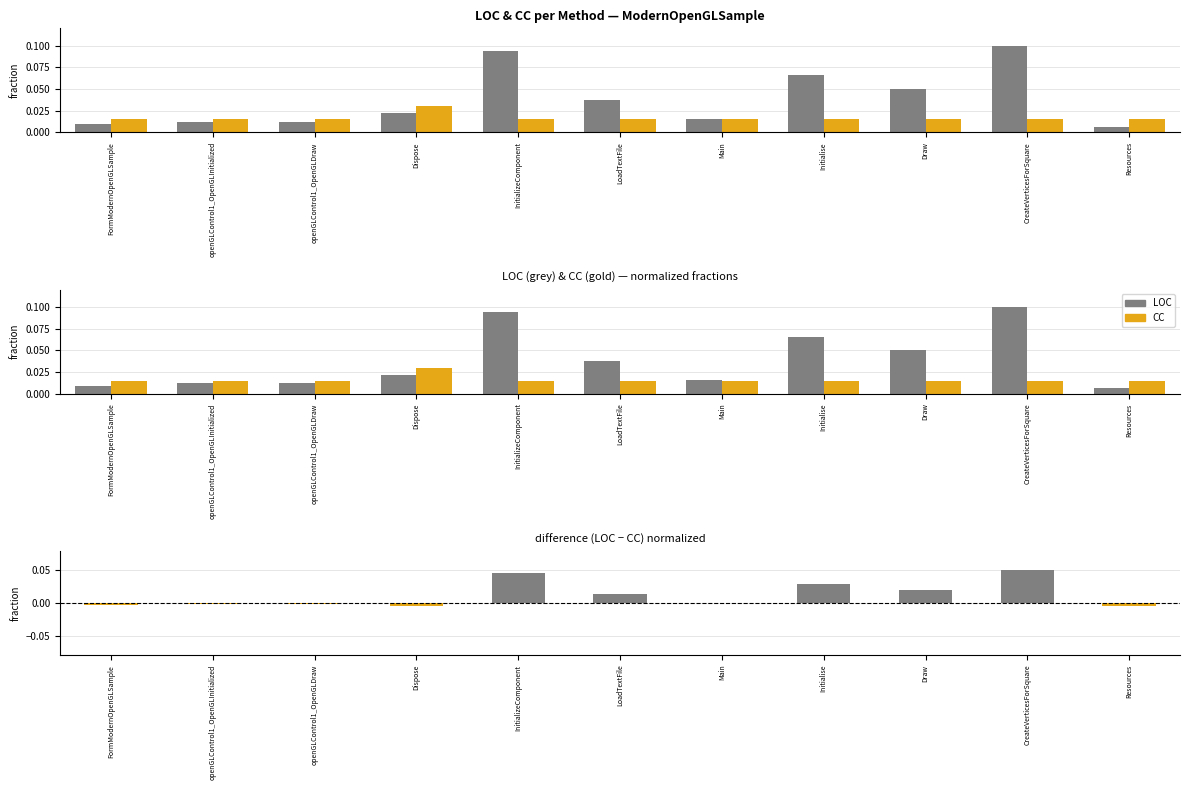

What is the difference between the maximum and minimum values in the LOC series?

0.1